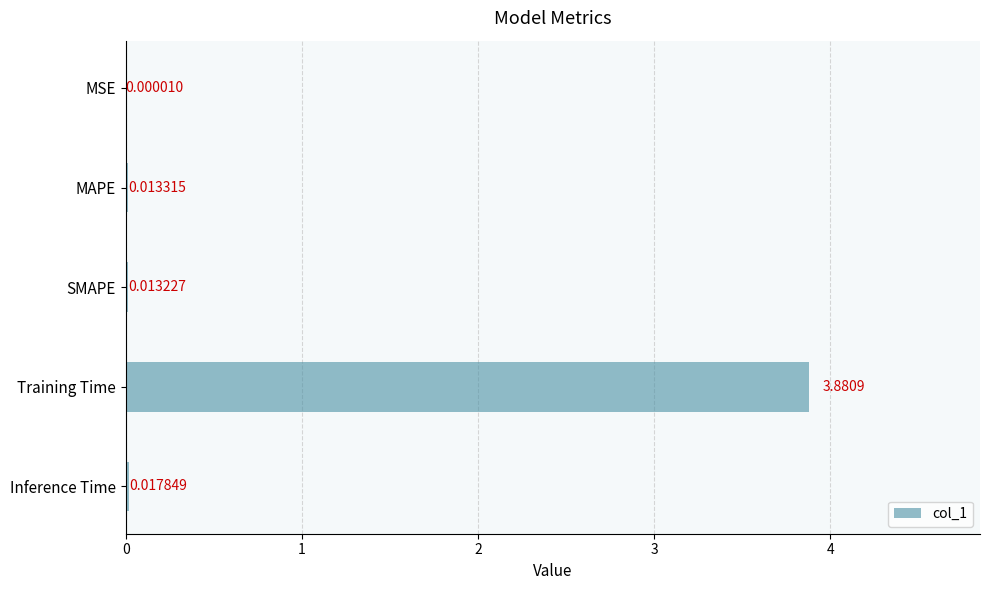

At which label is the value closest to 1?

Inference Time